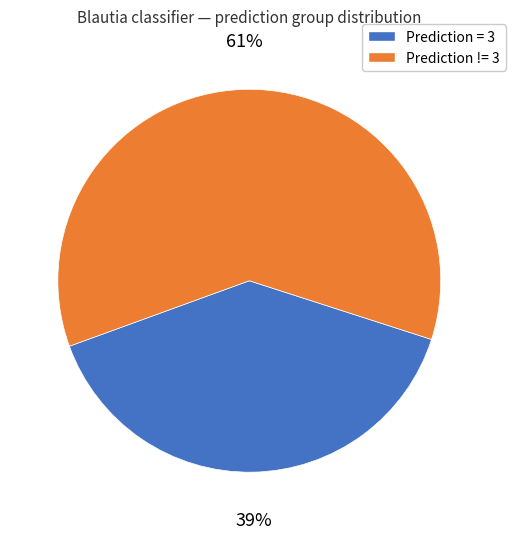

Which slice is the smallest?

Prediction = 3